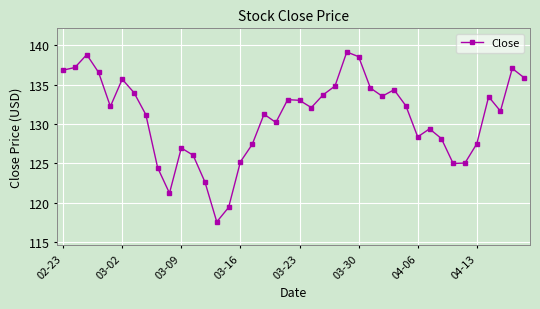

What is the average value?

130.9